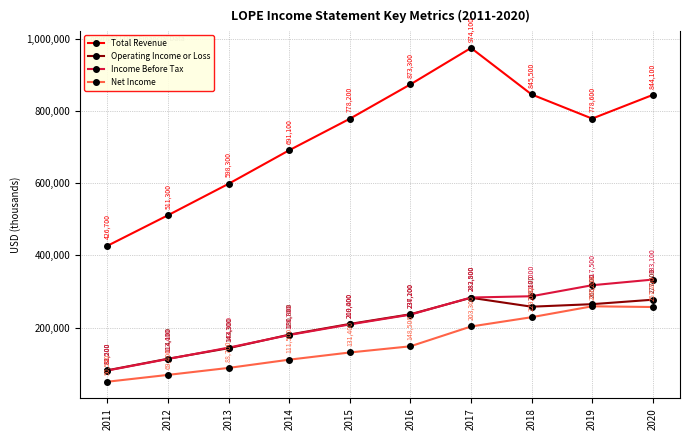

The value of Operating Income or Loss at 2011 is 33324. True or false?

False